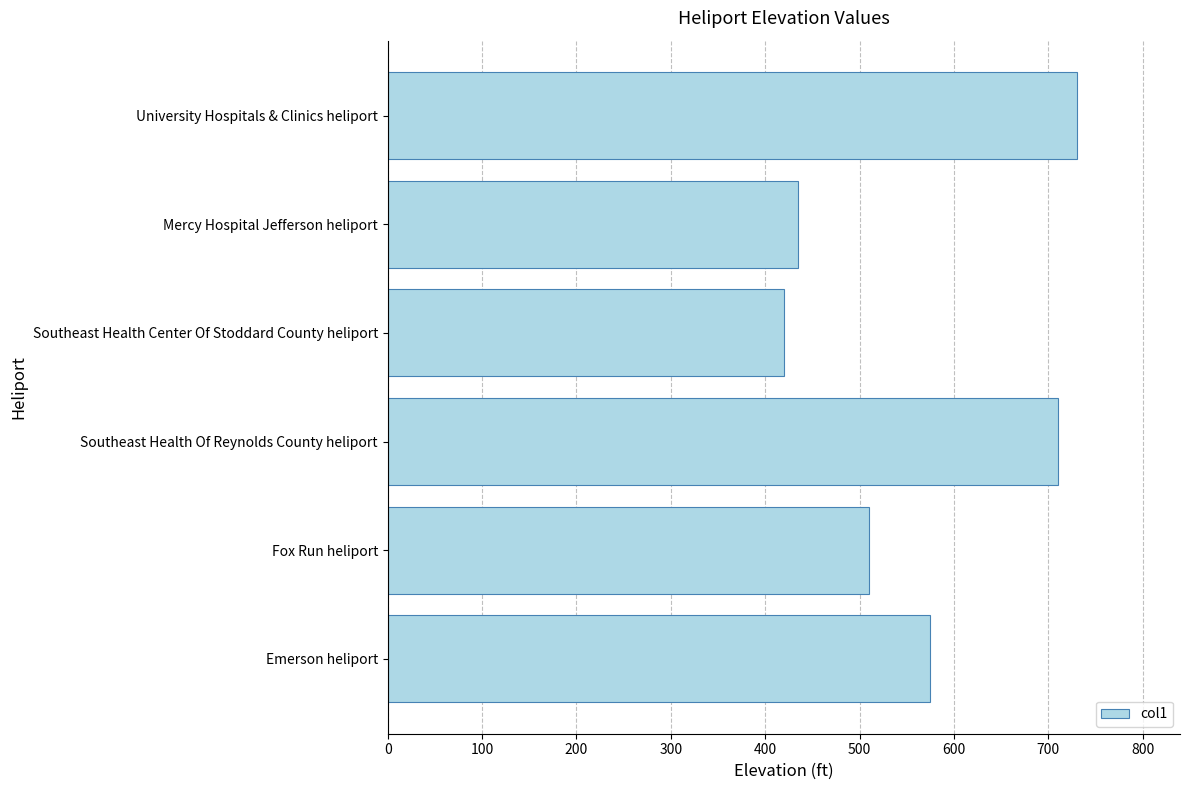

Which category has the lowest value across all series?

Southeast Health Center Of Stoddard County heliport